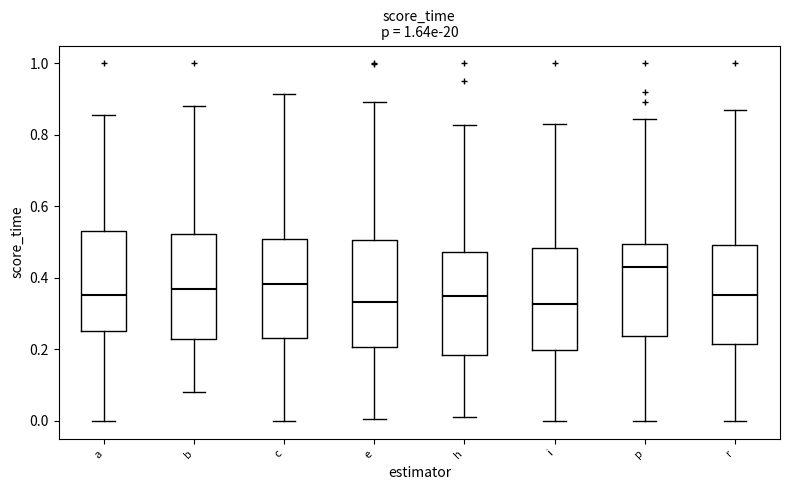

Reading left to right, read every box against the y-axis: the position of its median line, the range the box covers, and the ends of its whiskers. The values are not printed on the chart, so give them approximately, as read against the axis.

a: median 0.36, box 0.26 to 0.52, whiskers 0.00 to 0.86
b: median 0.36, box 0.22 to 0.52, whiskers 0.08 to 0.88
c: median 0.38, box 0.24 to 0.50, whiskers 0.00 to 0.92
e: median 0.34, box 0.20 to 0.50, whiskers 0.00 to 0.90
h: median 0.34, box 0.18 to 0.48, whiskers 0.00 to 0.82
i: median 0.32, box 0.20 to 0.48, whiskers 0.00 to 0.84
p: median 0.44, box 0.24 to 0.50, whiskers 0.00 to 0.84
r: median 0.36, box 0.22 to 0.50, whiskers 0.00 to 0.88